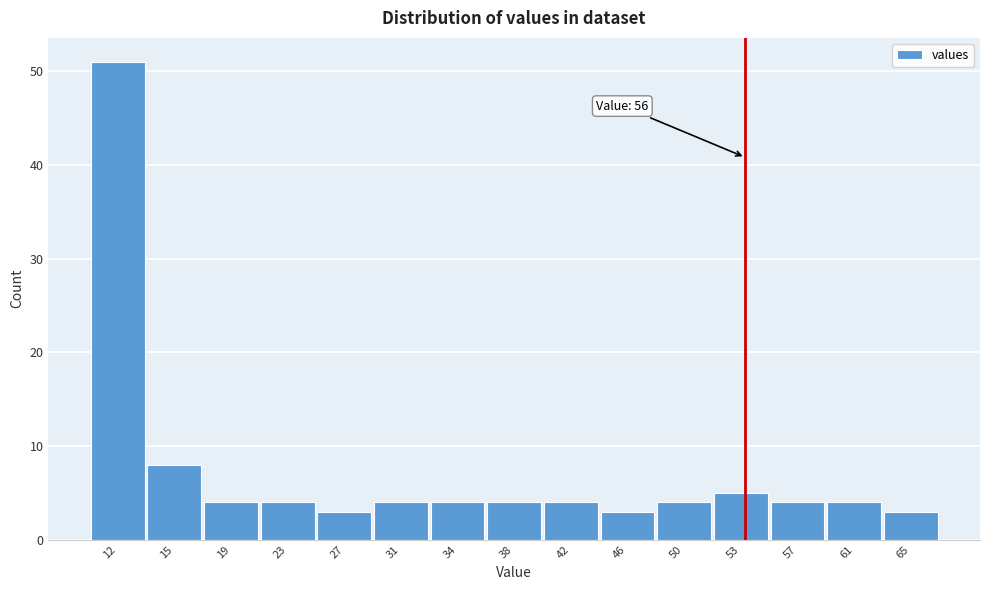

Reading right to left, transcribe all the data shown in this chart.

3	4	4	5	4	3	4	4	4	4	3	4	4	8	51